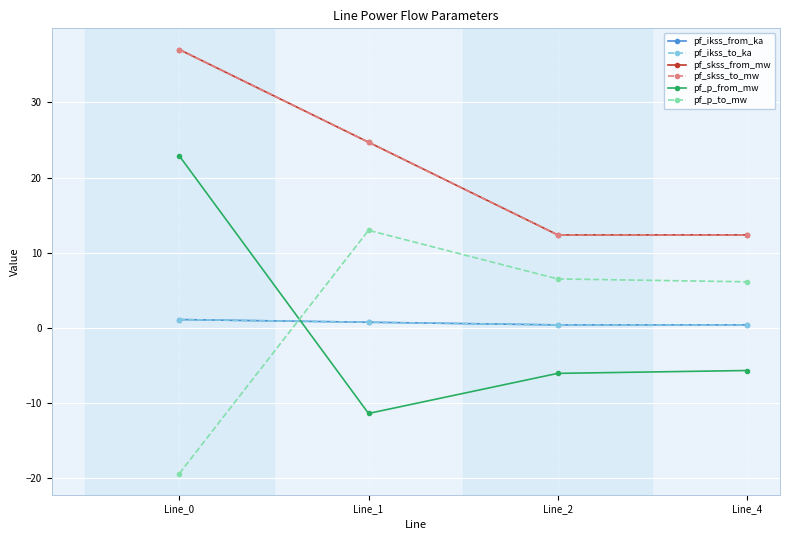

Does the chart have visible grid lines?

Yes